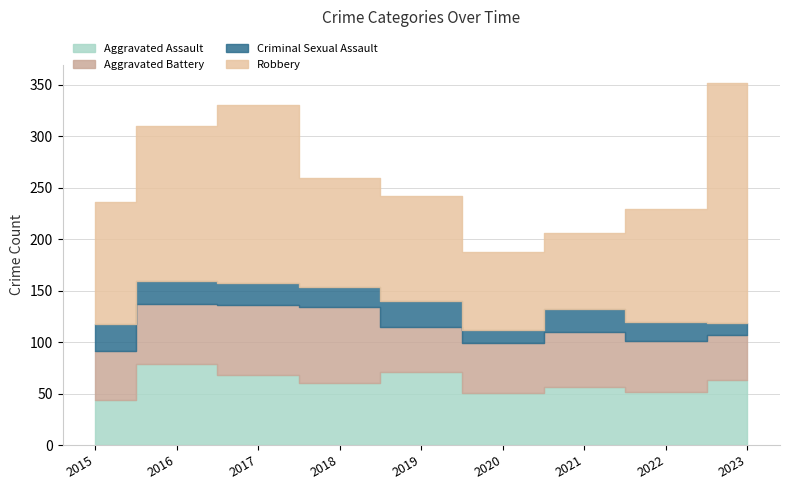

What is the difference between the Criminal Sexual Assault values at 2020 and 2017?

8